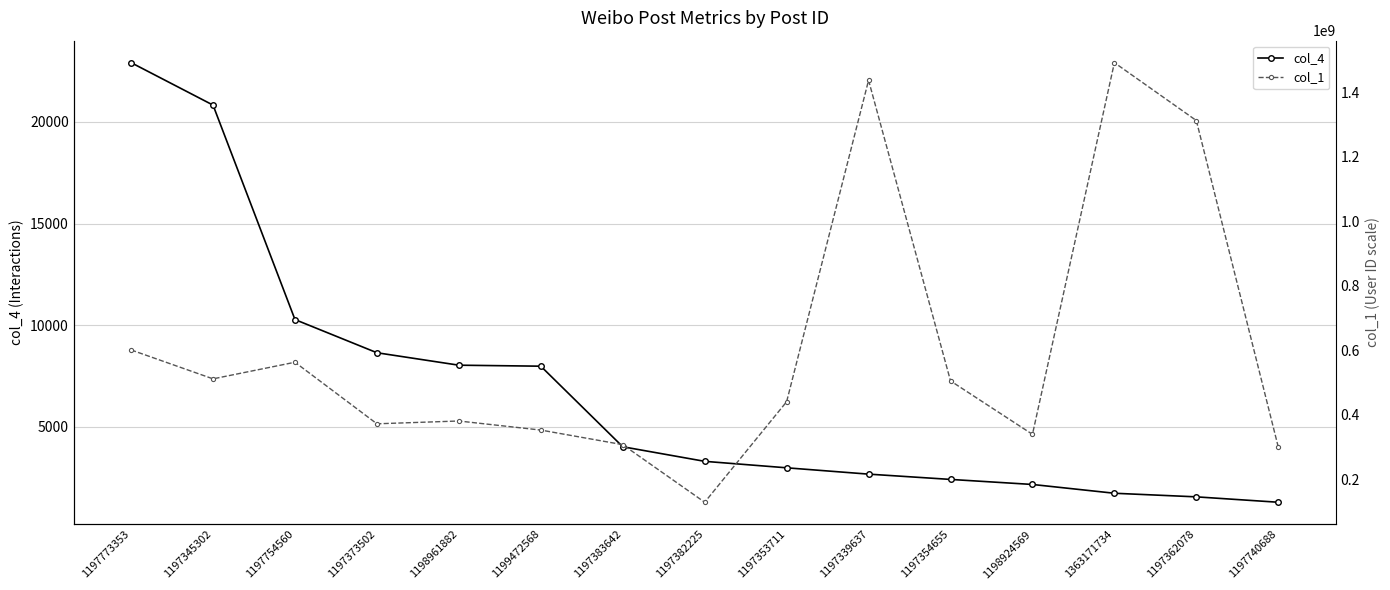

Which series changed the most between 1198961882 and 1197383642?

col_1